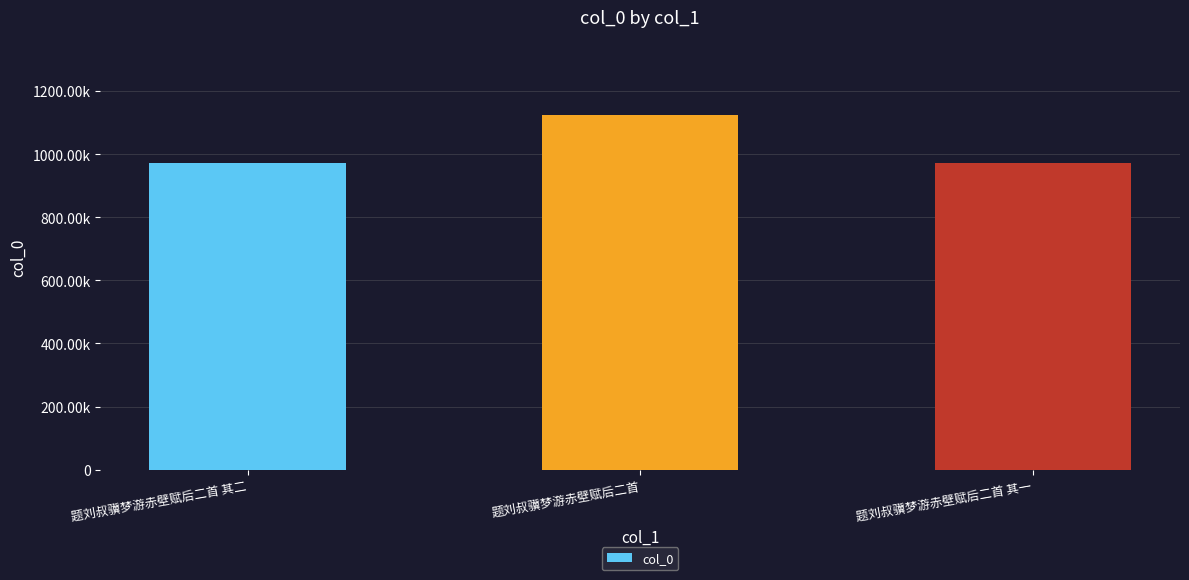

Reading left to right, list all the values displayed in this chart.

972008	1124237	972009